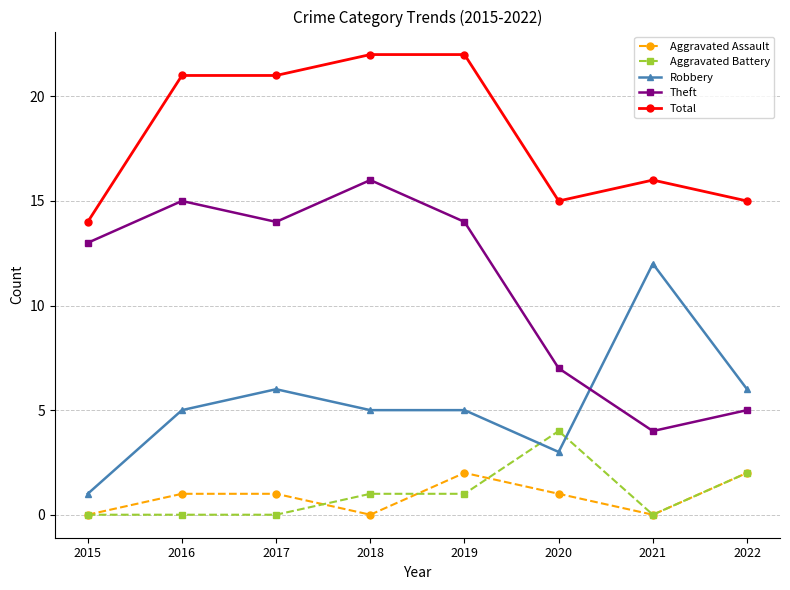

What is the value of the Aggravated Assault point at the 8th from the left?

2